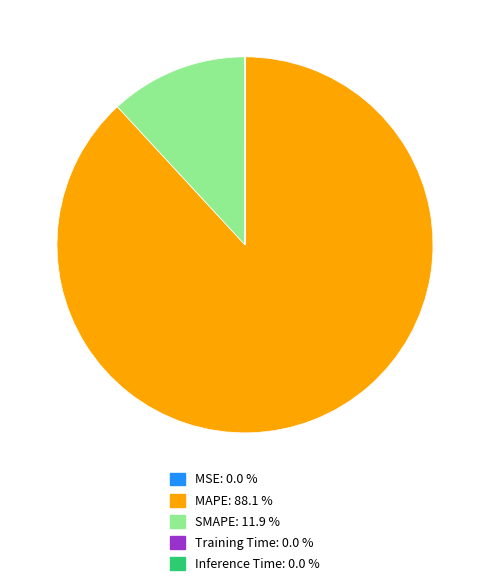

Is there any slice that represents more than half of the pie?

Yes